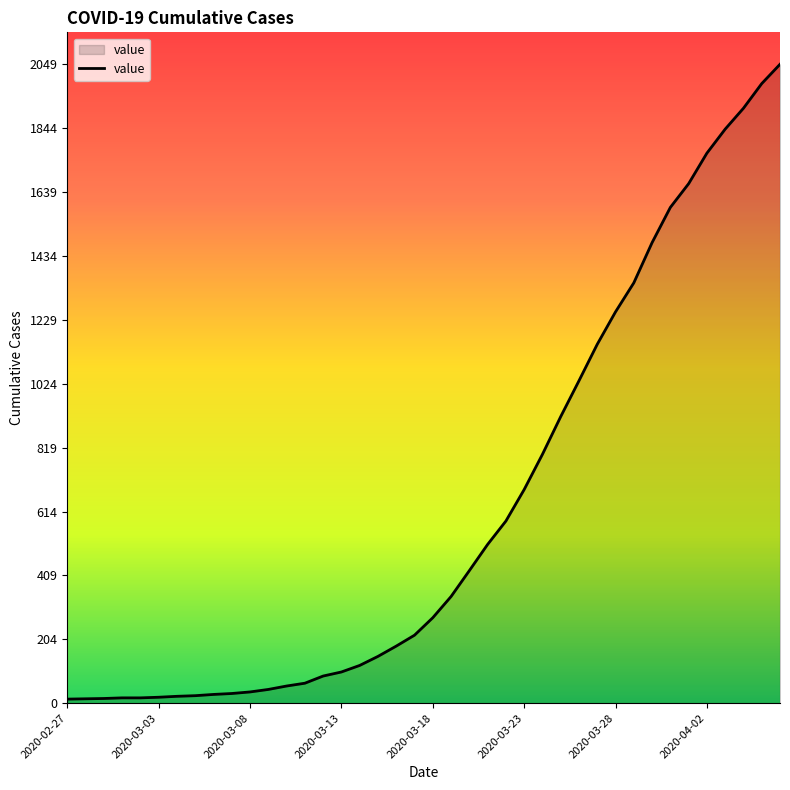

What is the difference between the second highest and second lowest values?

1973